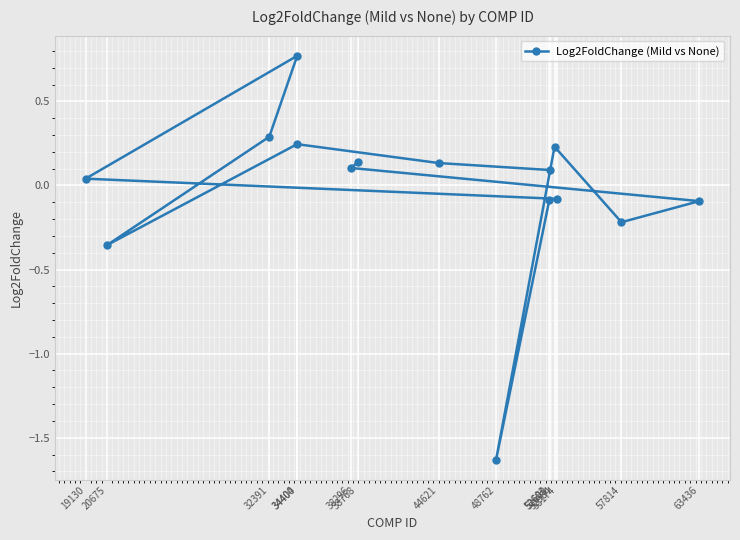

Count the number of values greater than 0.

9